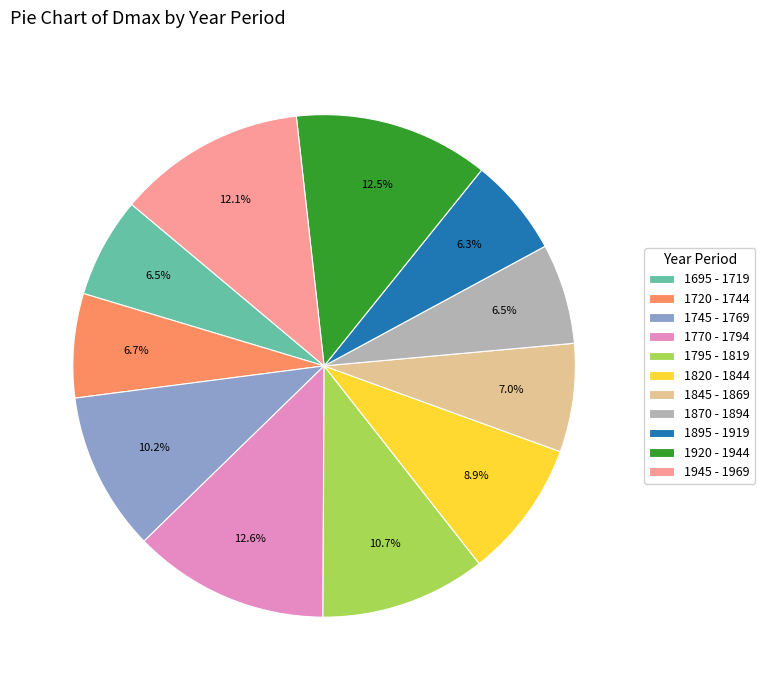

To the nearest percent, what portion does 1945 - 1969 represent?

12%